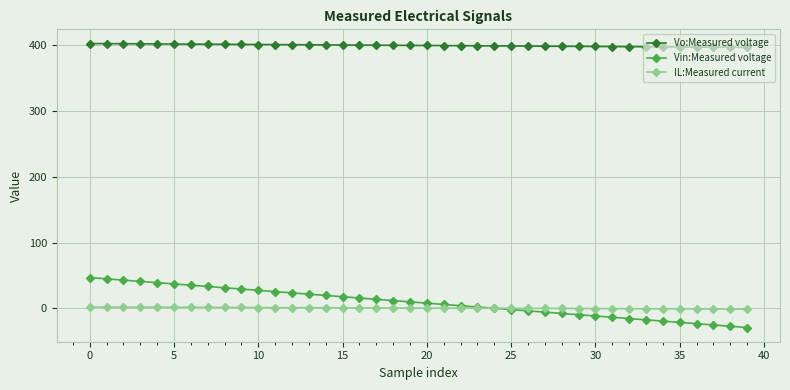

Which series has the largest range (max minus min)?

Vin:Measured voltage